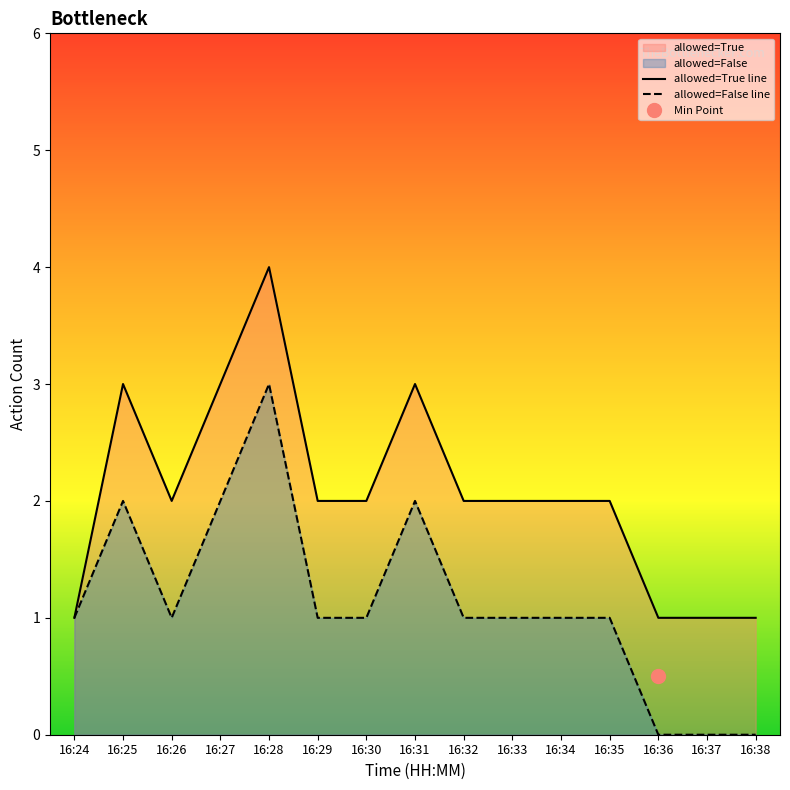

The allowed=False line series shows 5 at 16:28. True or false?

False